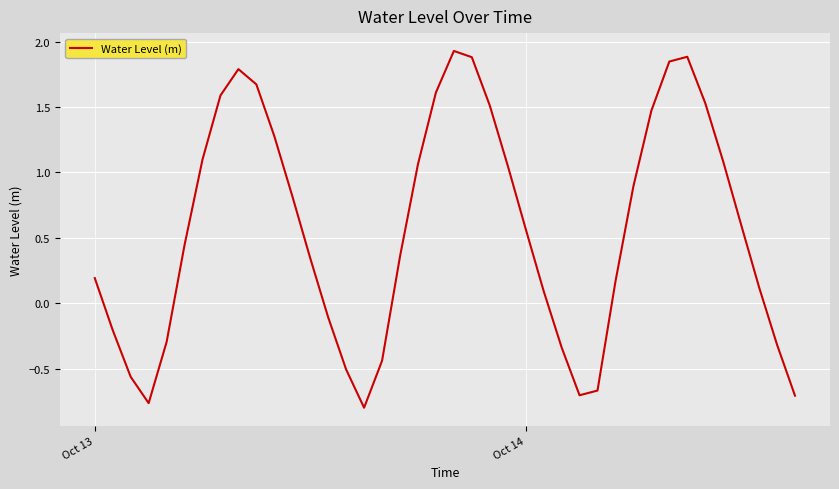

What is the difference between the maximum and minimum values?

2.7